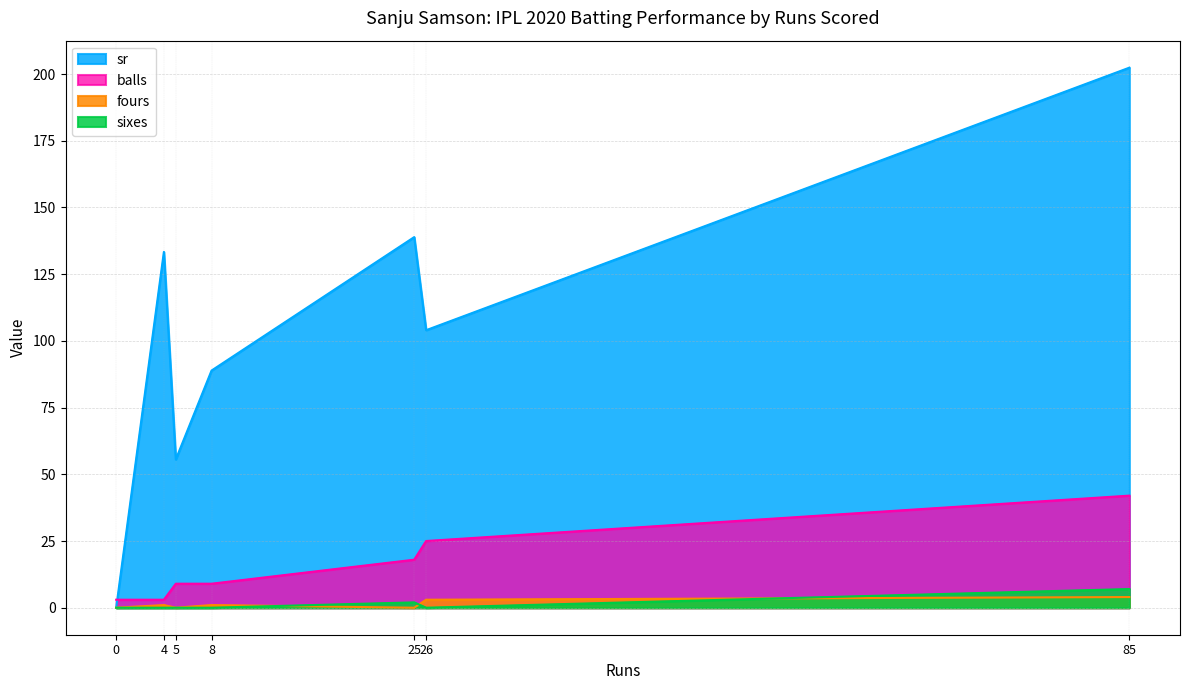

How many lines are shown in the chart?

4